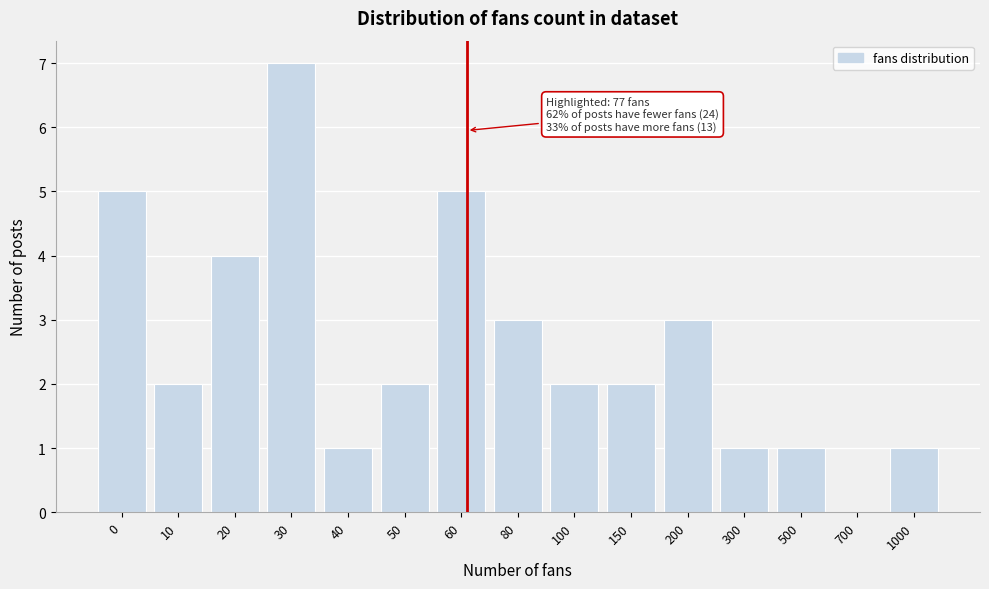

Reading left to right, what are all the values shown in this chart?

0=5	10=2	20=4	30=7	40=1	50=2	60=5	80=3	100=2	150=2	200=3	300=1	500=1	700=0	1000=1